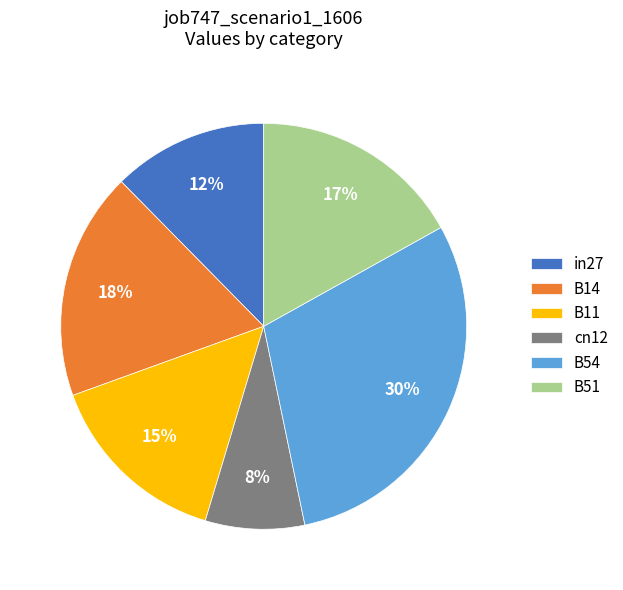

Rank the categories by value from lowest to highest.

cn12, in27, B11, B51, B14, B54